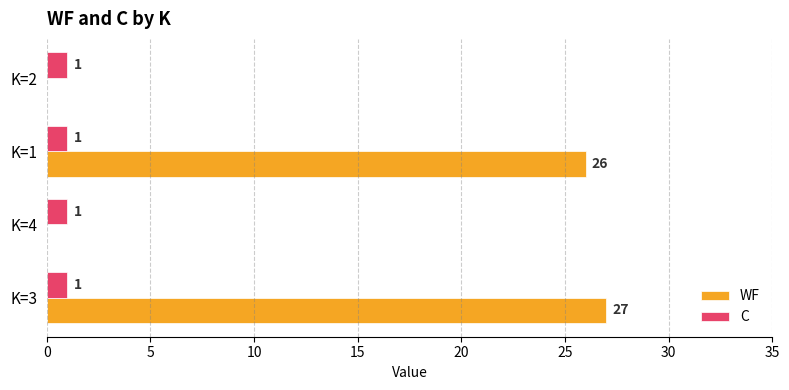

Which label corresponds to the largest value in the chart?

K=3